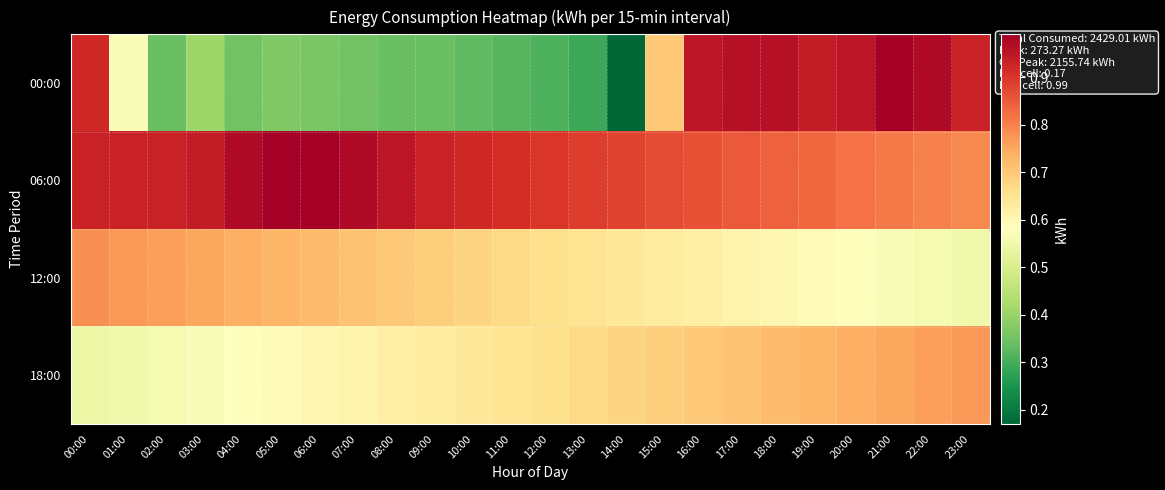

What is the spread (max minus min) of values at 08:00?

0.6